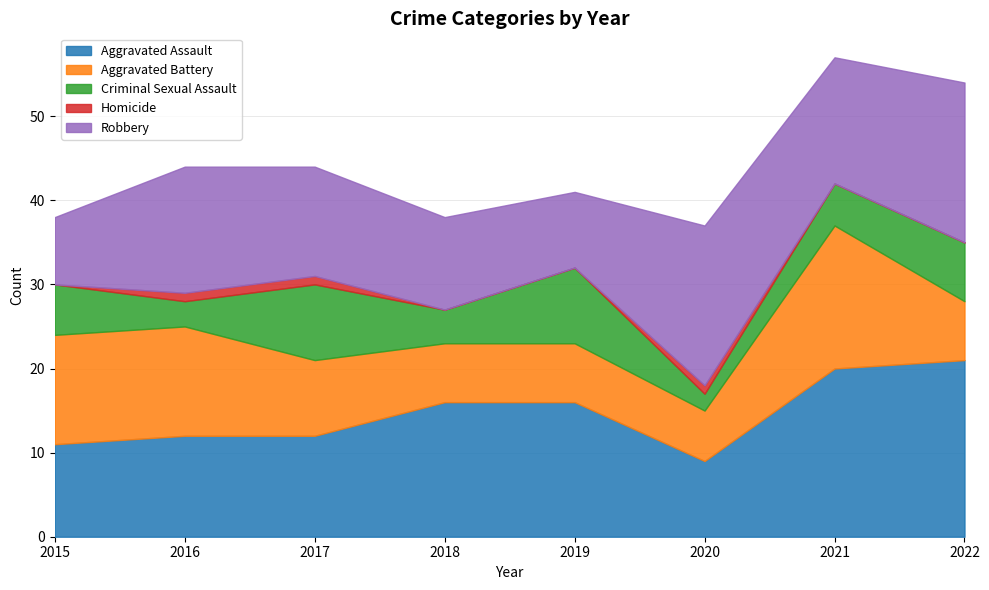

What is the sum of all Criminal Sexual Assault values?

45